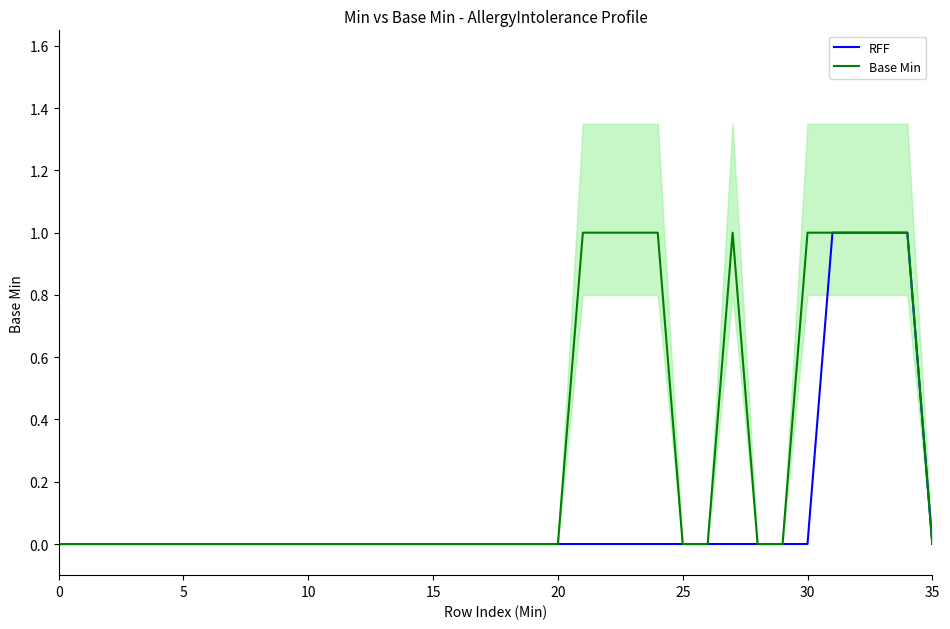

Is it true that Base Min equals 1 at 10?

False